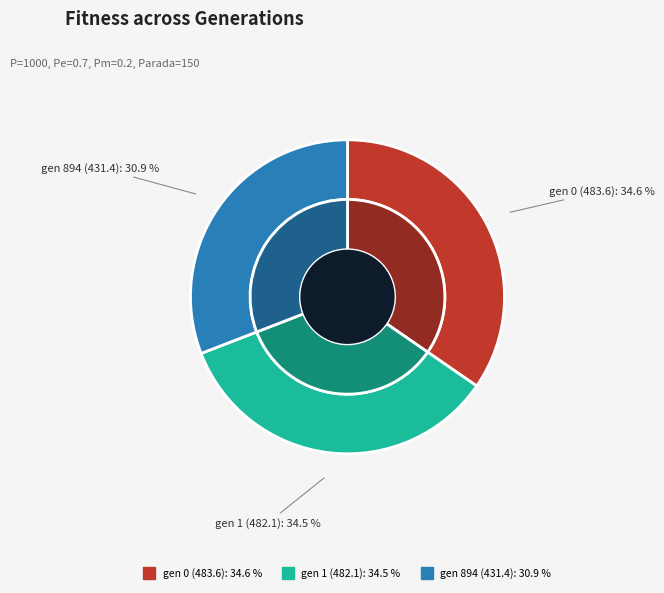

Is there a majority slice in this chart?

No